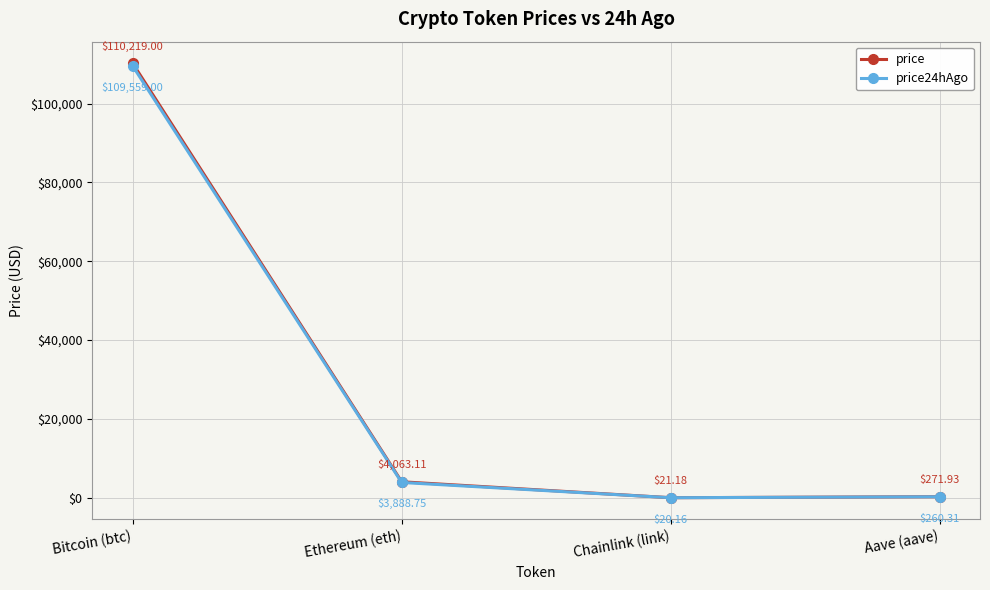

The value of price24hAgo at Chainlink (link) is 20.2. True or false?

True